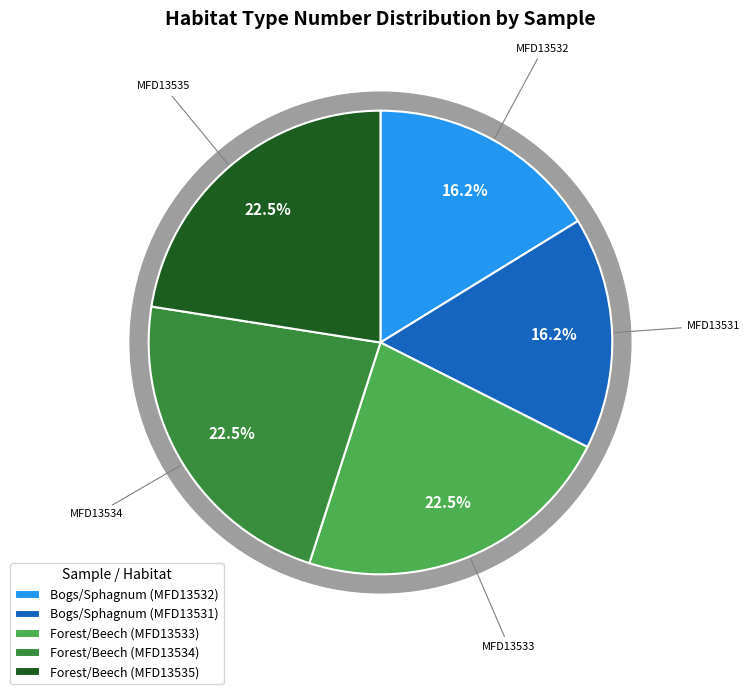

How many segments does this pie chart have?

5